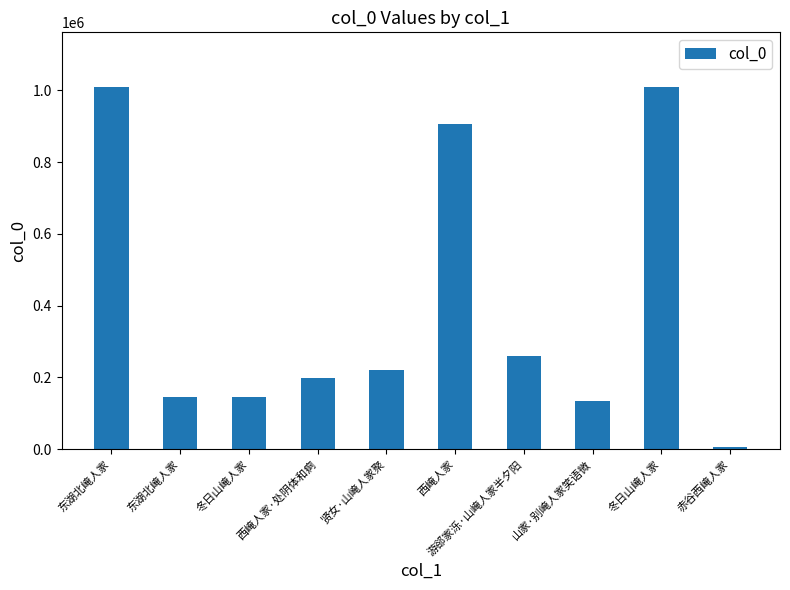

List the labels in order of value, largest first.

冬日山崦人家, 东湖北崦人家, 西崦人家, 游郤家泺·山崦人家半夕阳, 贤女·山崦人家聚, 西崦人家·处阴体和痾, 冬日山崦人家, 东湖北崦人家, 山家·别崦人家笑语微, 赤谷西崦人家